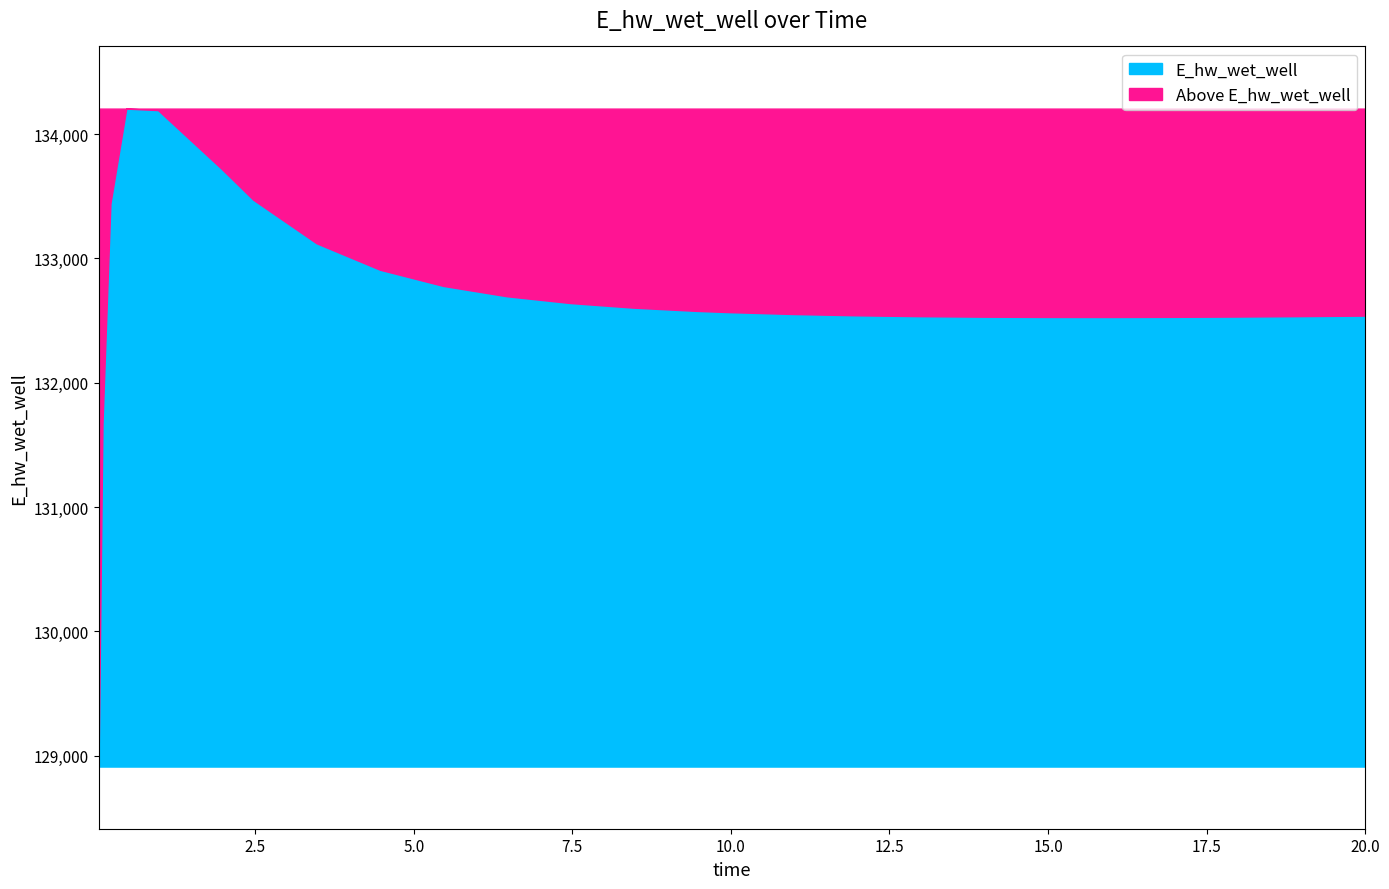

Rank the categories by value from highest to lowest.

0.46875, 0.96875, 1.96875, 2.46875, 0.21875, 3.46875, 4.46875, 5.46875, 6.46875, 7.46875, 8.46875, 9.46875, 9.96875, 10.96875, 11.96875, 20.0, 19.96875, 18.96875, 12.96875, 17.96875, 13.96875, 16.96875, 14.96875, 15.96875, 0.09375, 0.03125